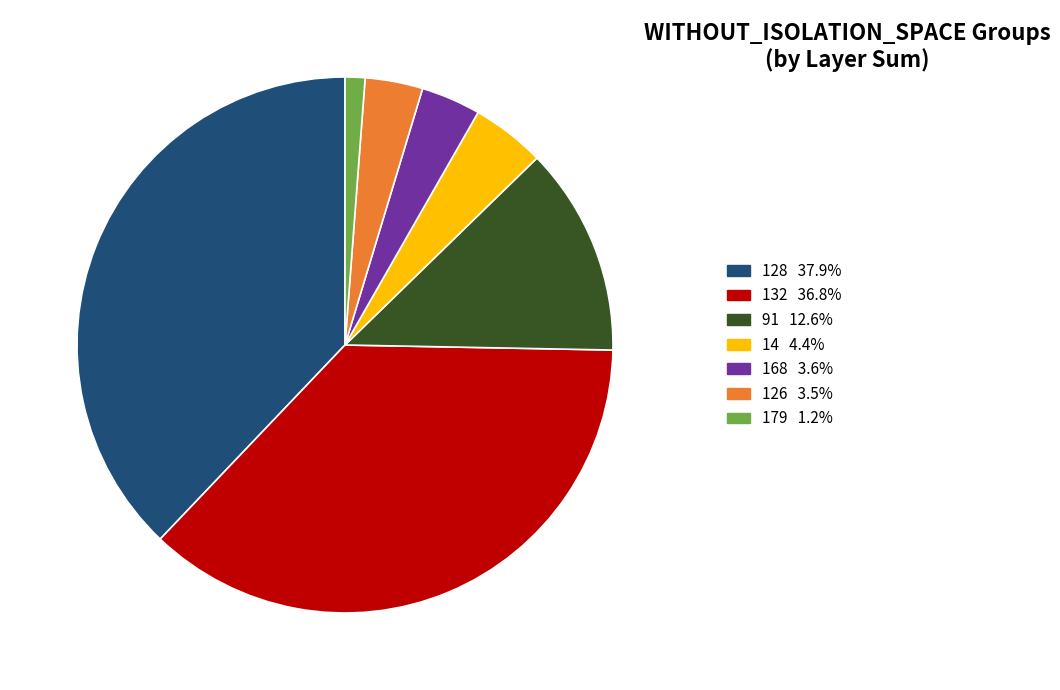

Is there any slice that represents more than half of the pie?

No